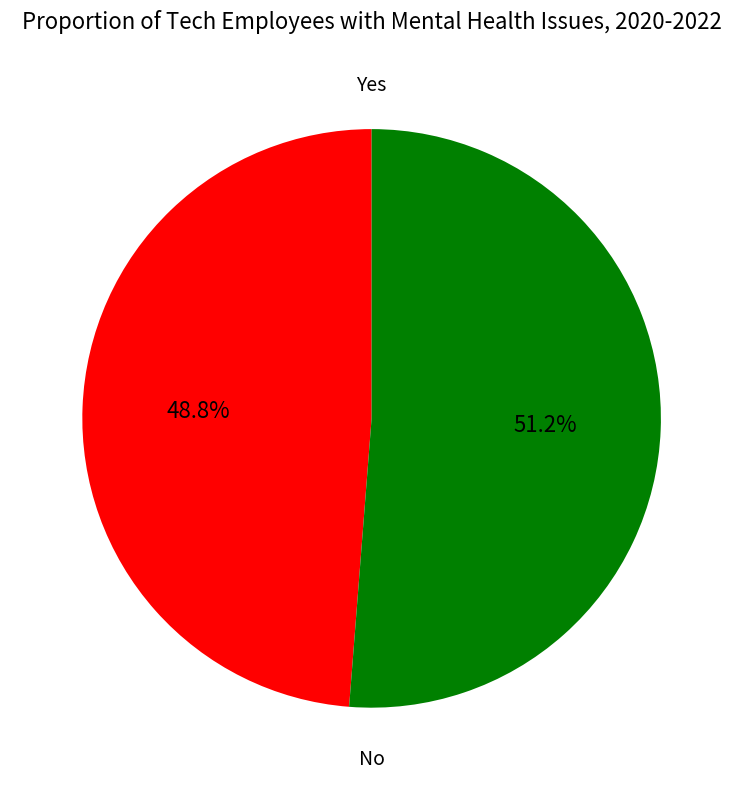

Is there a majority slice in this chart?

Yes